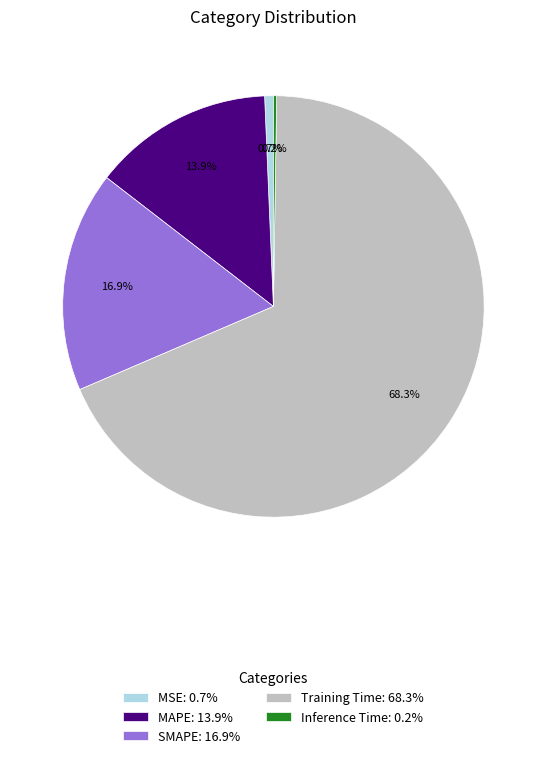

To the nearest percent, what is the average slice percentage?

20%